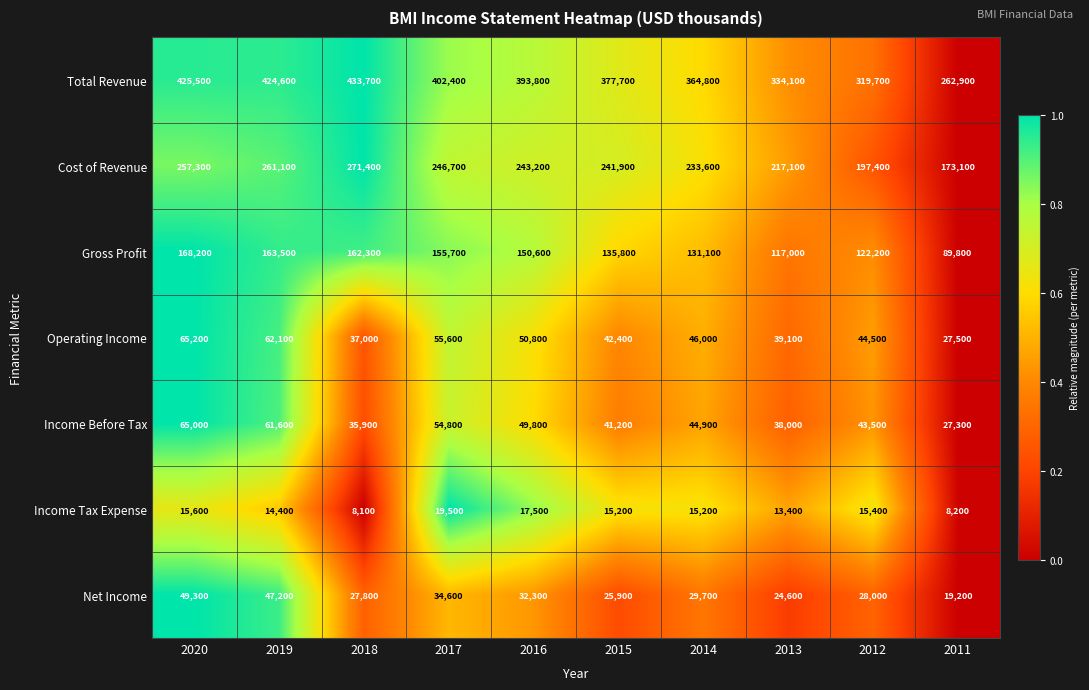

The value of Cost of Revenue at 2014 is 376997. True or false?

False